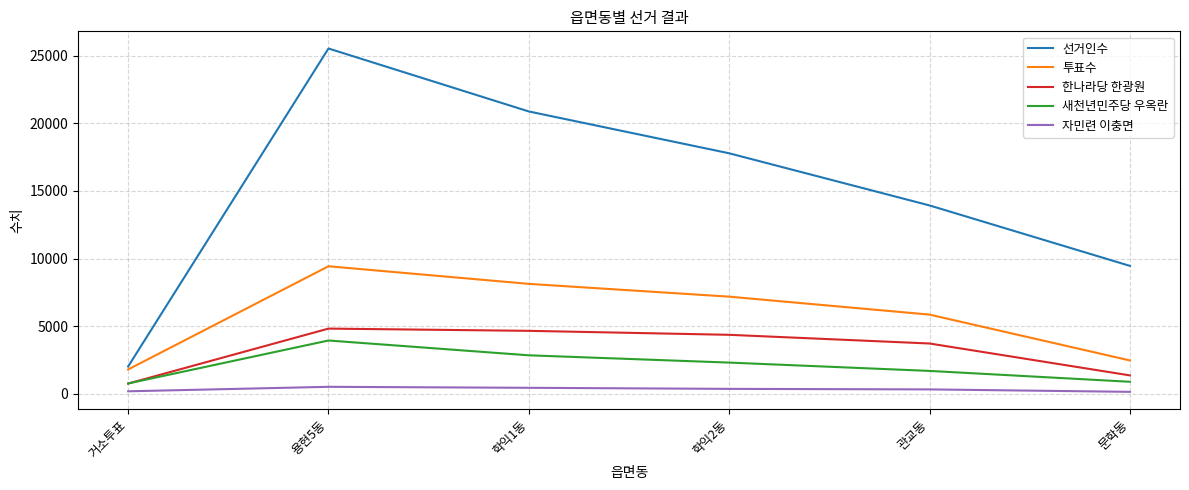

True or false: 한나라당 한광원 and 자민련 이충면 cross at least once.

False